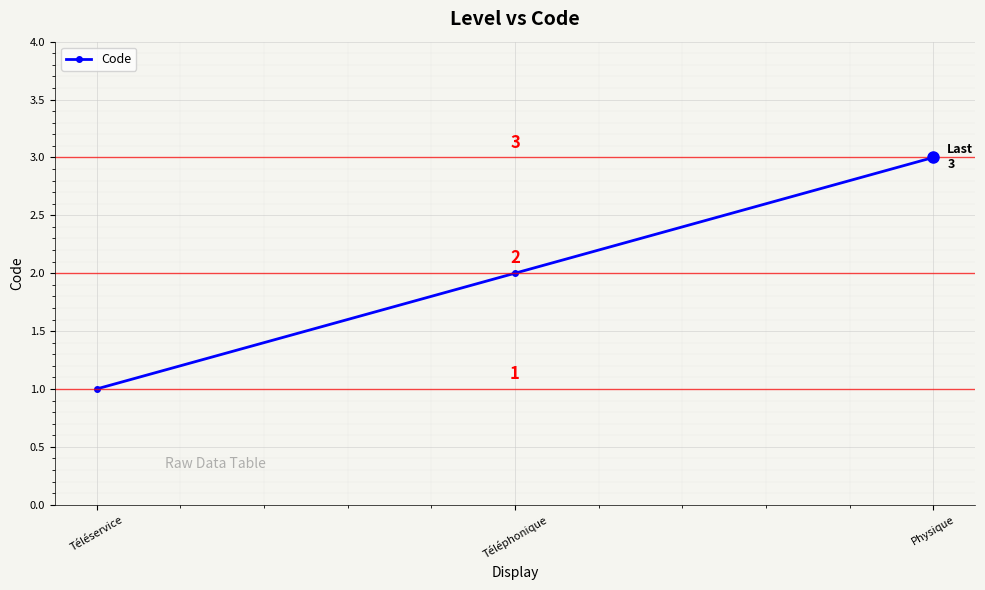

Approximately how many times larger is the value at Téléservice compared to Physique?

0.3